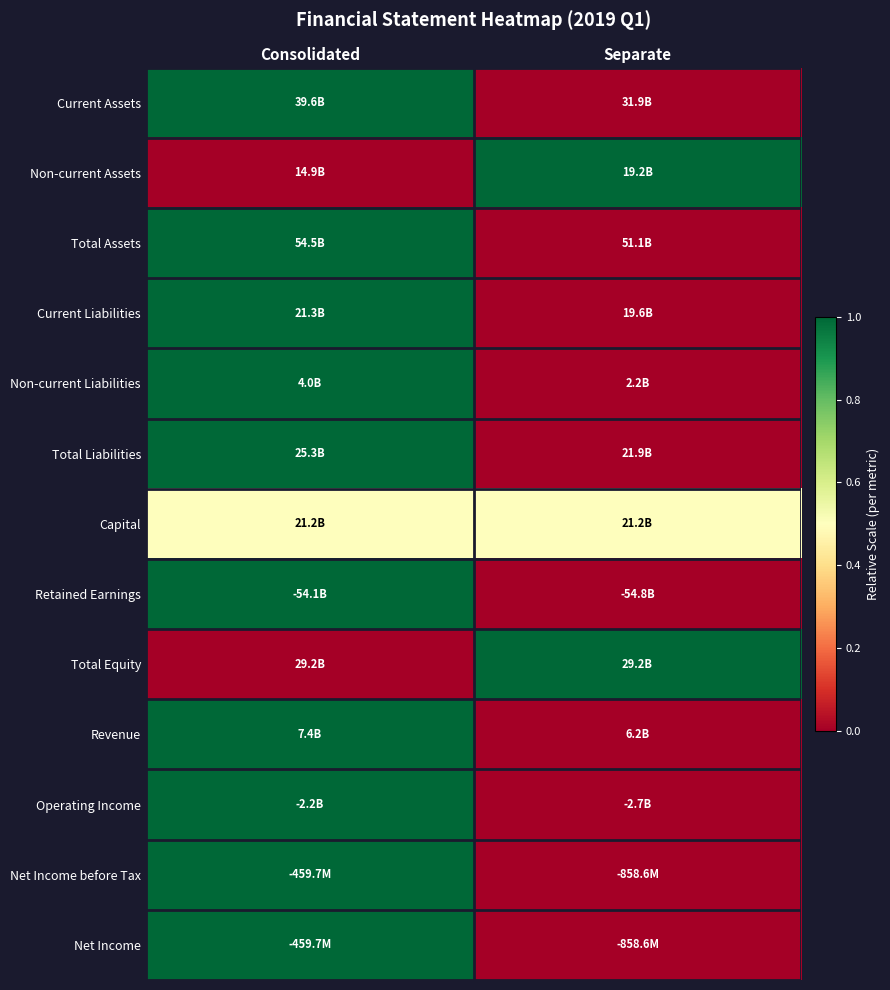

Reading left to right, list all the values displayed in this chart.

Current Assets: Consolidated=1.0	Separate=0.0
Non-current Assets: Consolidated=0.0	Separate=1.0
Total Assets: Consolidated=1.0	Separate=0.0
Current Liabilities: Consolidated=1.0	Separate=0.0
Non-current Liabilities: Consolidated=1.0	Separate=0.0
Total Liabilities: Consolidated=1.0	Separate=0.0
Capital: Consolidated=0.5	Separate=0.5
Retained Earnings: Consolidated=1.0	Separate=0.0
Total Equity: Consolidated=0.0	Separate=1.0
Revenue: Consolidated=1.0	Separate=0.0
Operating Income: Consolidated=1.0	Separate=0.0
Net Income before Tax: Consolidated=1.0	Separate=0.0
Net Income: Consolidated=1.0	Separate=0.0